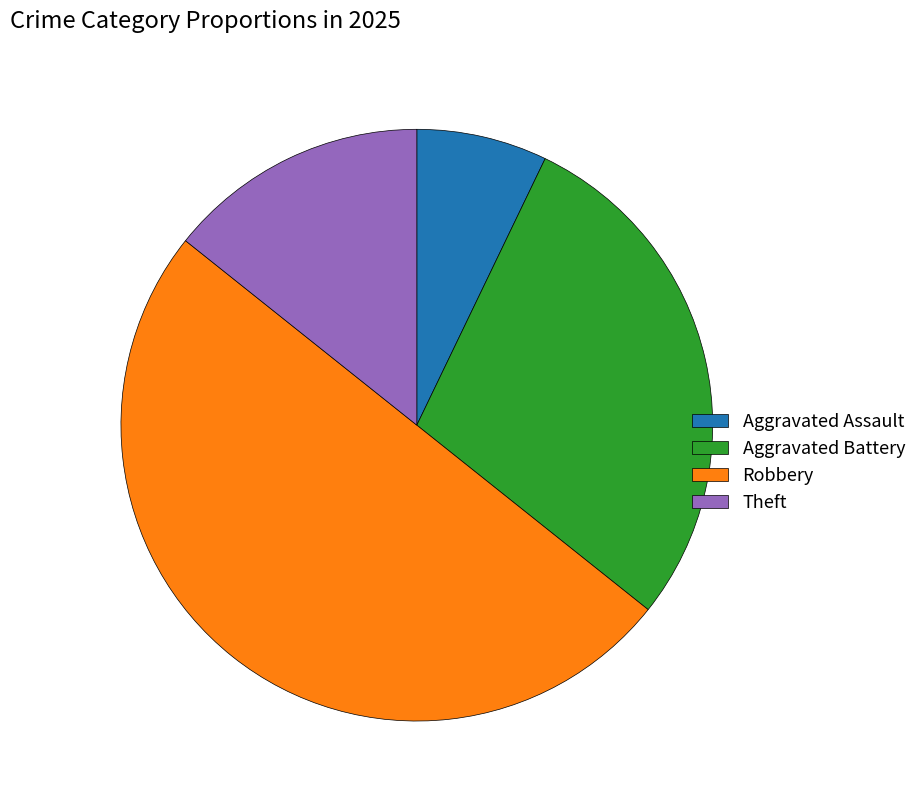

Is it true that Robbery is 61% of the pie?

False